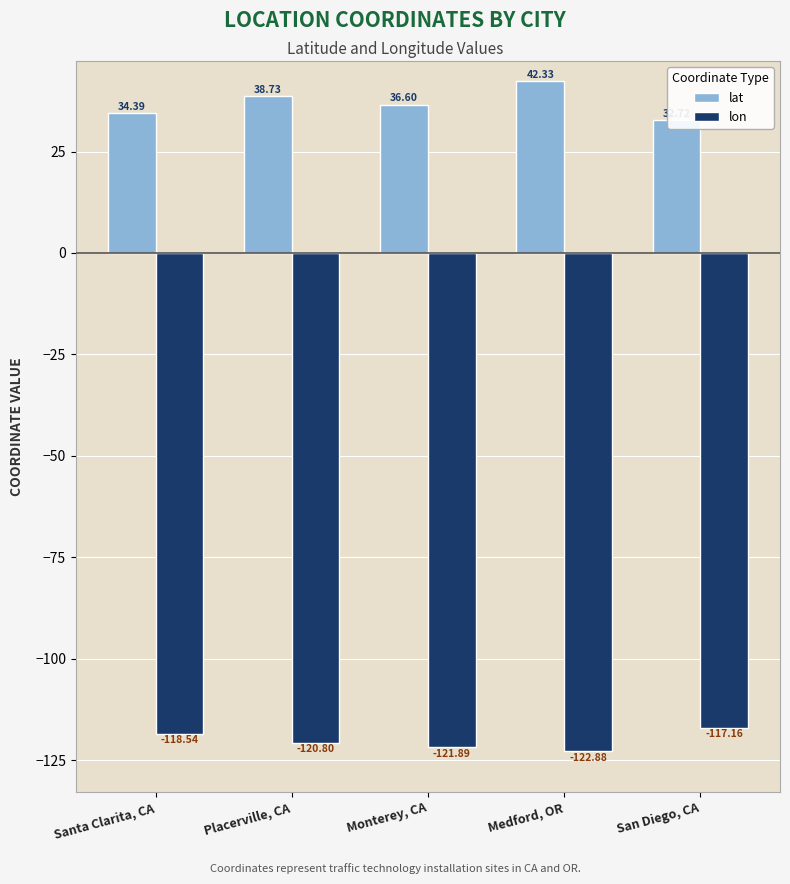

What is the sum of all lon values?

-601.3